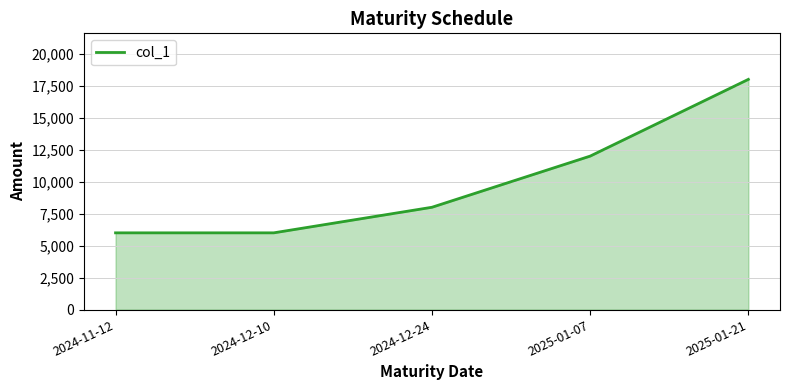

What is the maximum value shown in the chart?

18000